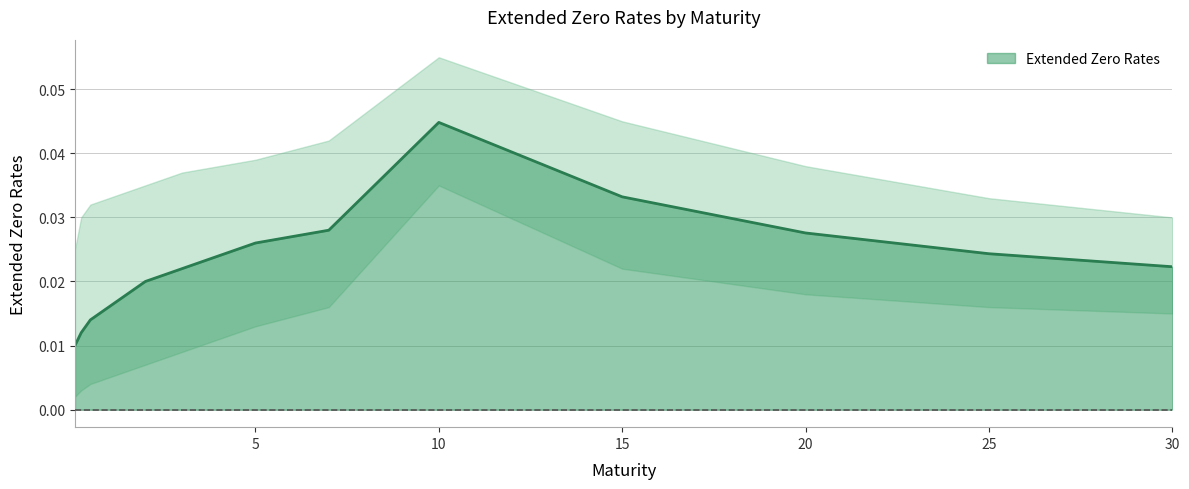

Between 1.0 and 4.0, which is larger?

4.0